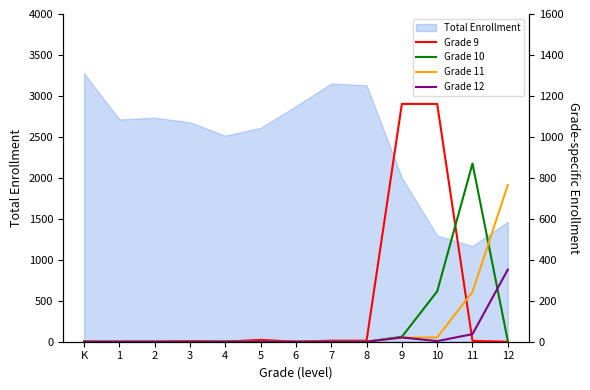

Is the value of Grade 9 at 7 greater than the value of Grade 11 at 3?

Yes